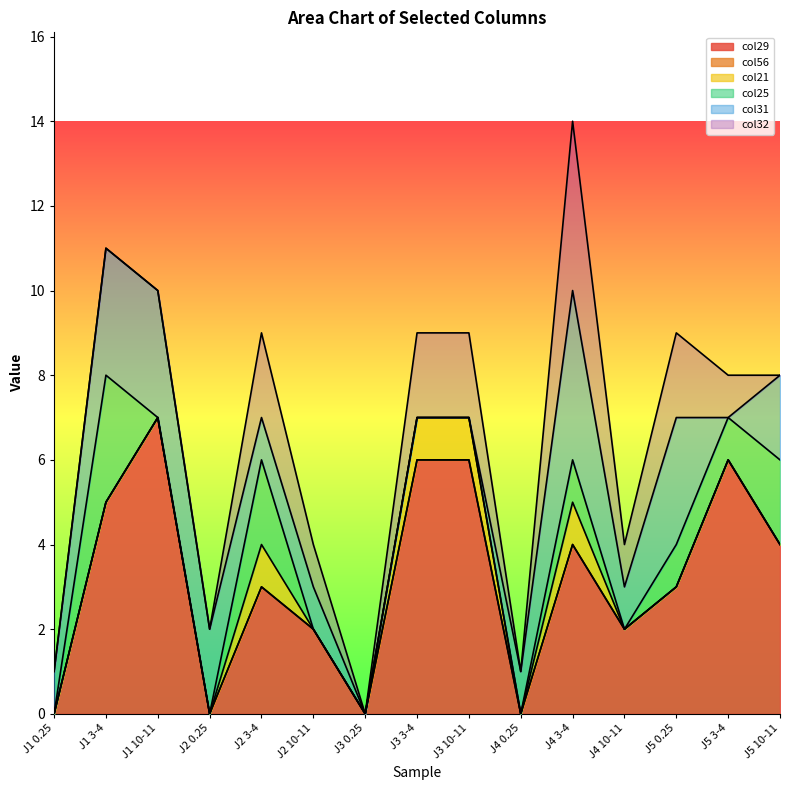

Between J3 3-4 and J5 10-11, which is larger?

J3 3-4